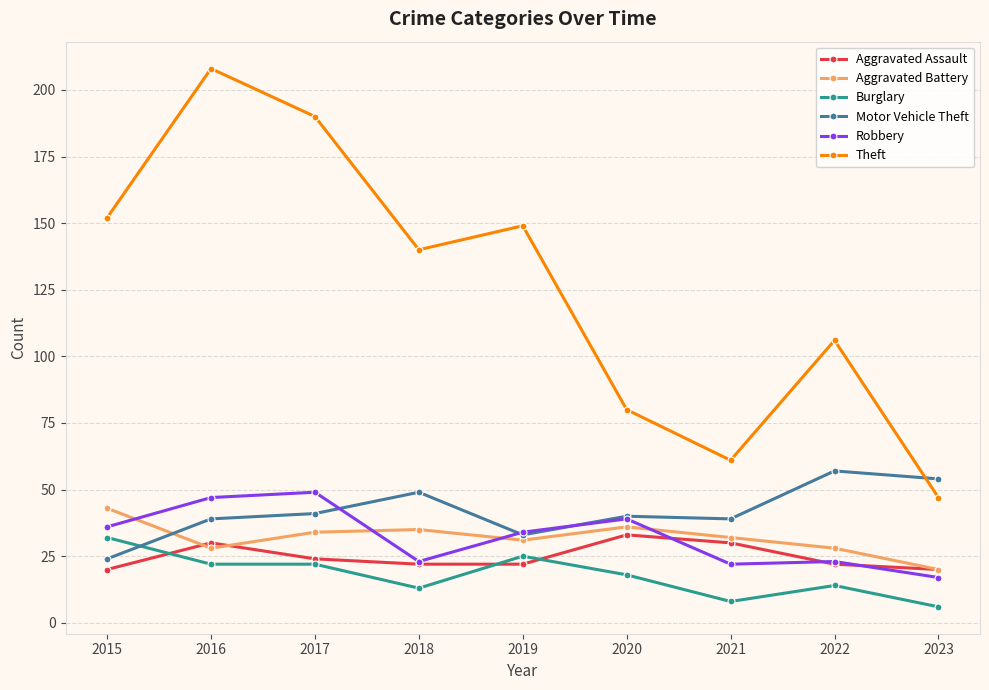

What is the value of the Robbery point at the 3rd from the left?

49